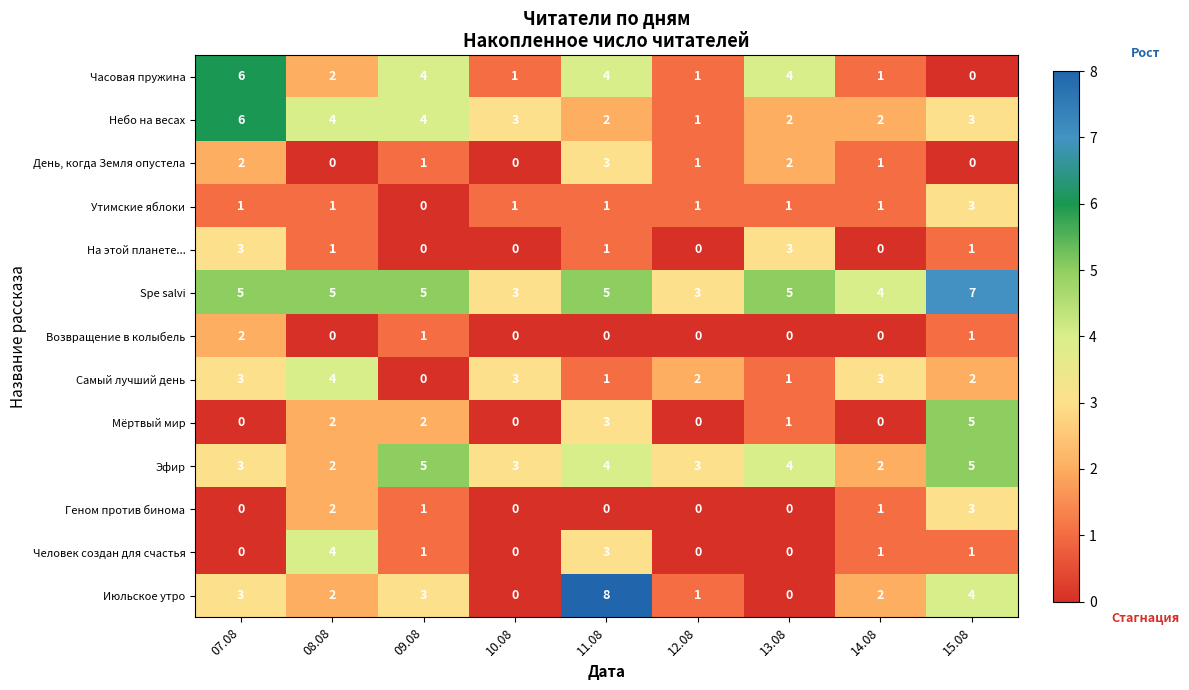

At which label does Мёртвый мир first exceed 1?

08.08